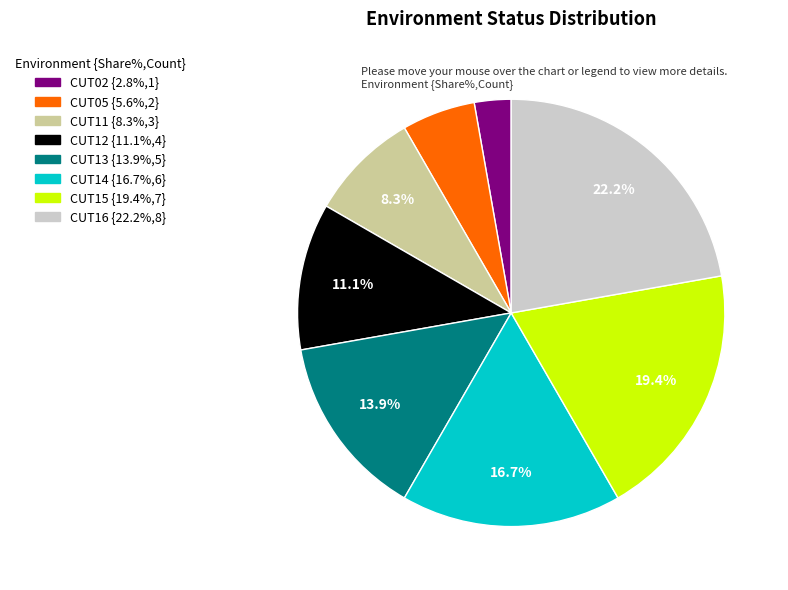

How many segments does this pie chart have?

8